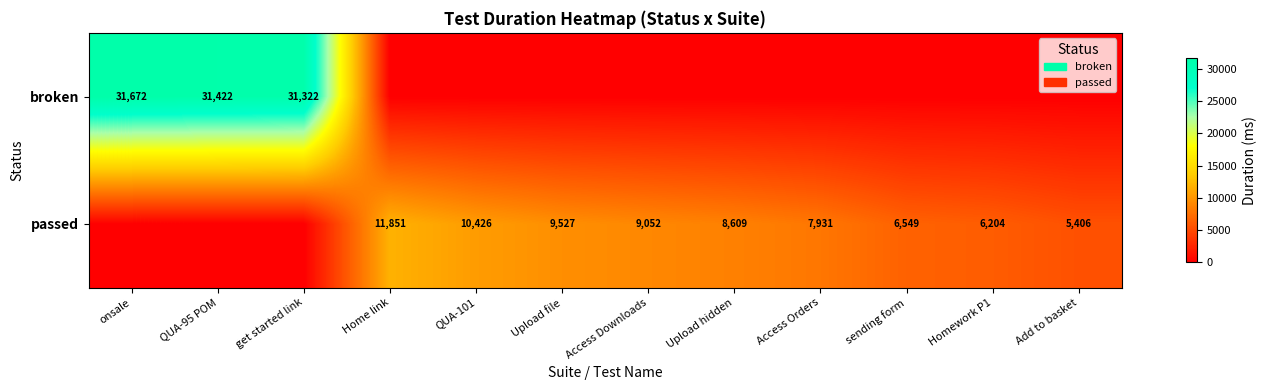

How many data points in passed are above 7931?

5